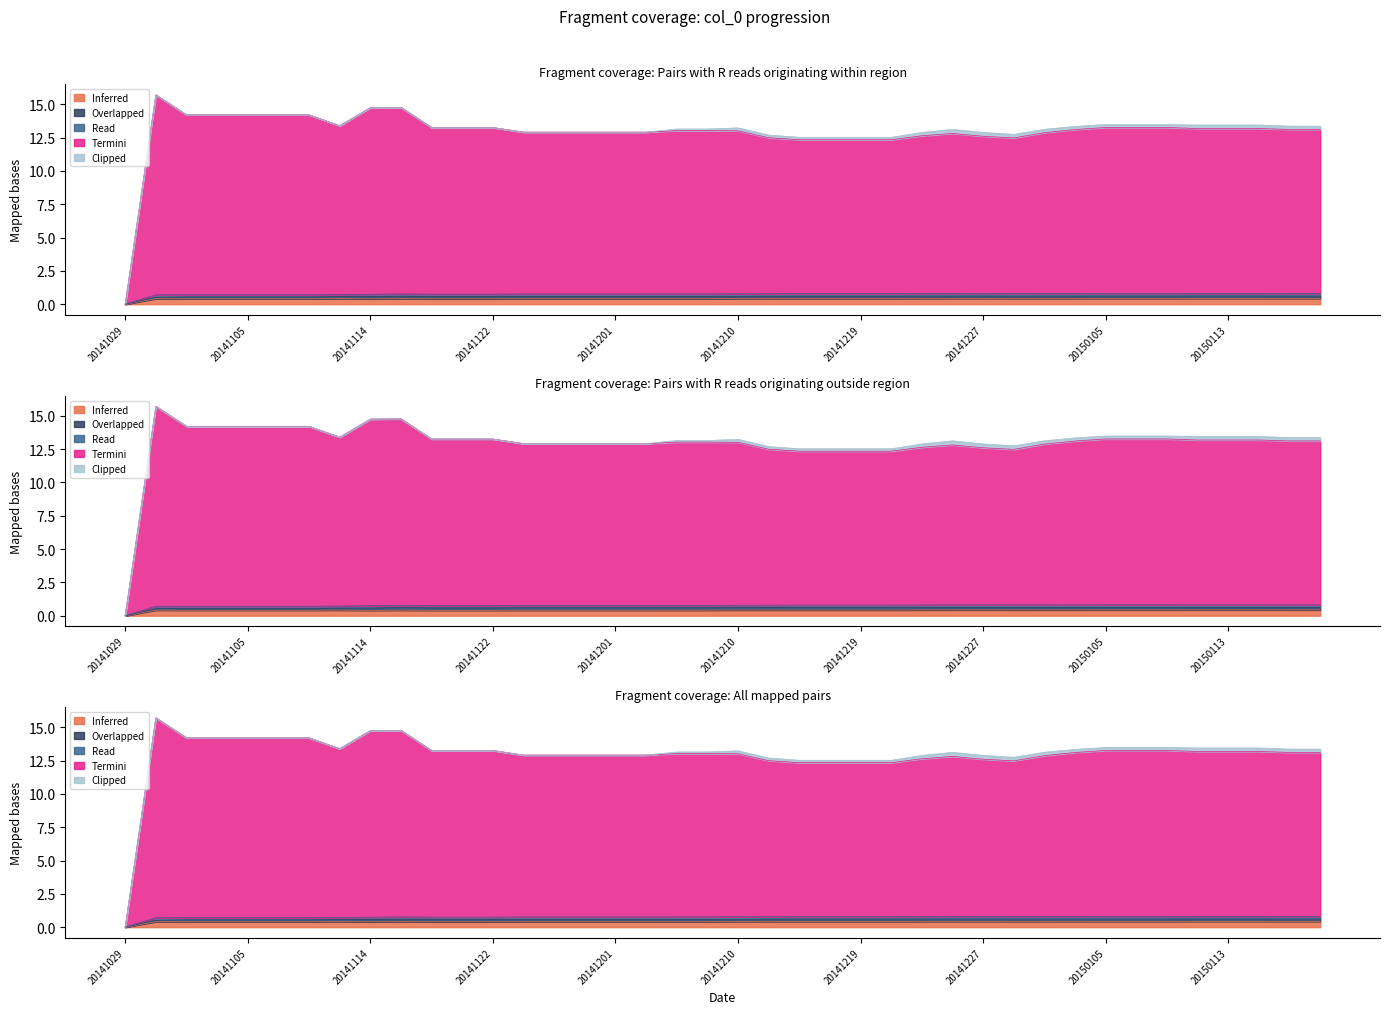

What is the approximate value of col_5 at 20150117?

13.1